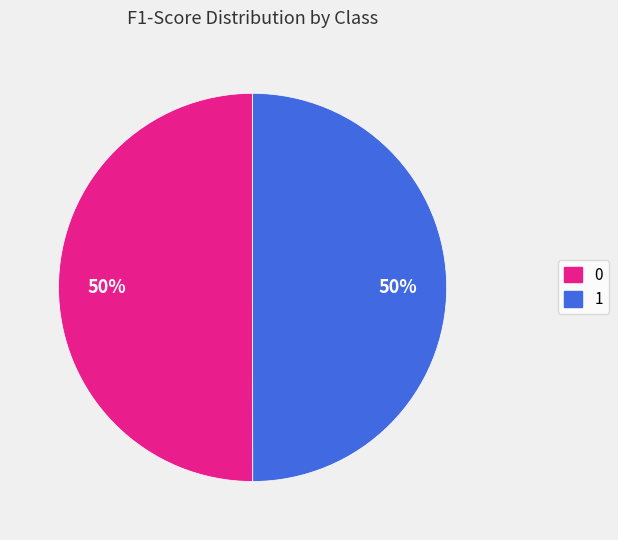

To the nearest percent, what percentage of the pie is 1?

50%